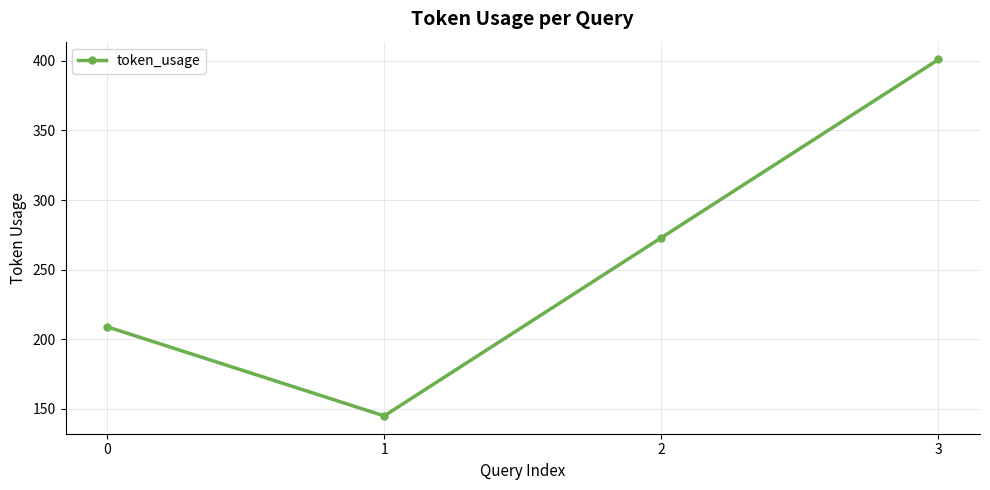

How many interior local valleys (lower than both neighbors) does the data have?

1